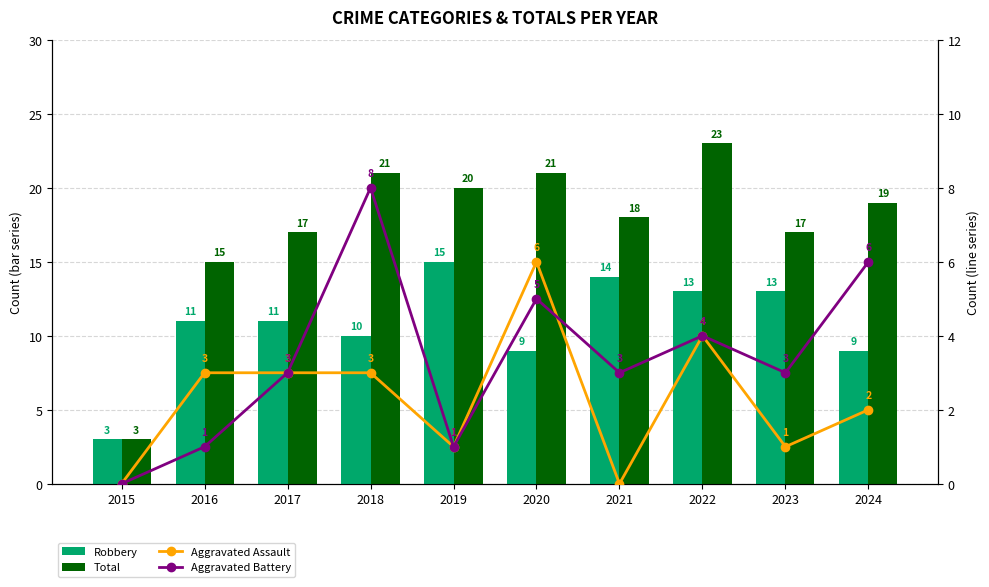

Between 2024 and 2023, which is larger?

2023